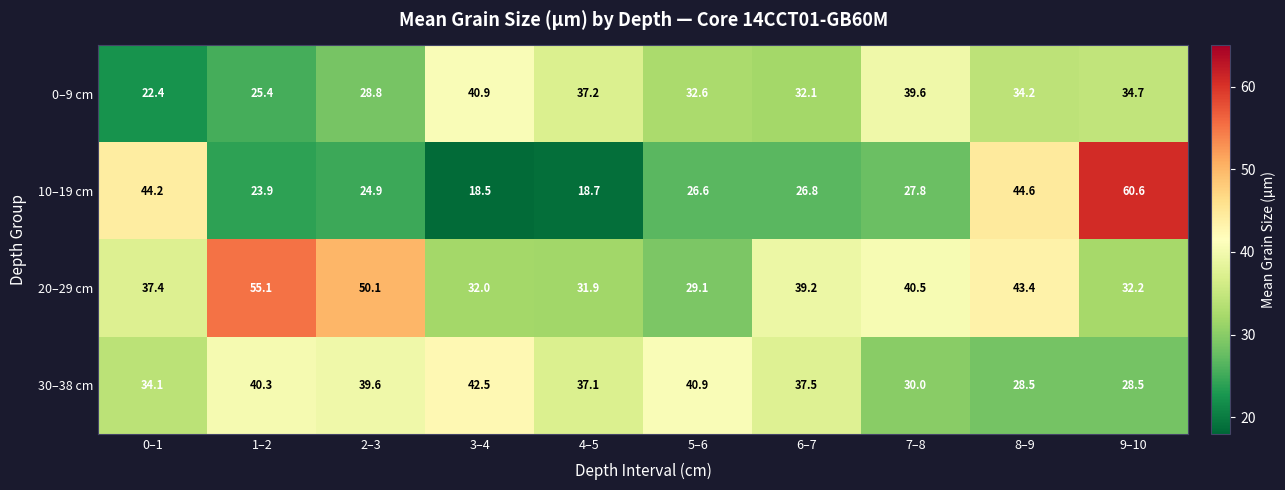

Which series has the largest total across all categories?

20–29 cm